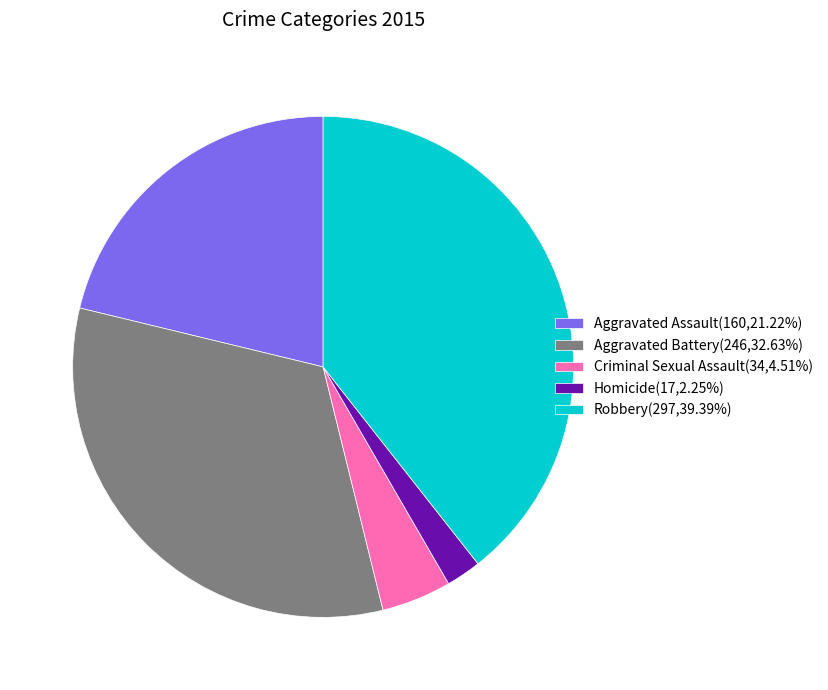

Approximately how many times larger is the value at Robbery(297,39.39%) compared to Aggravated Assault(160,21.22%)?

1.9